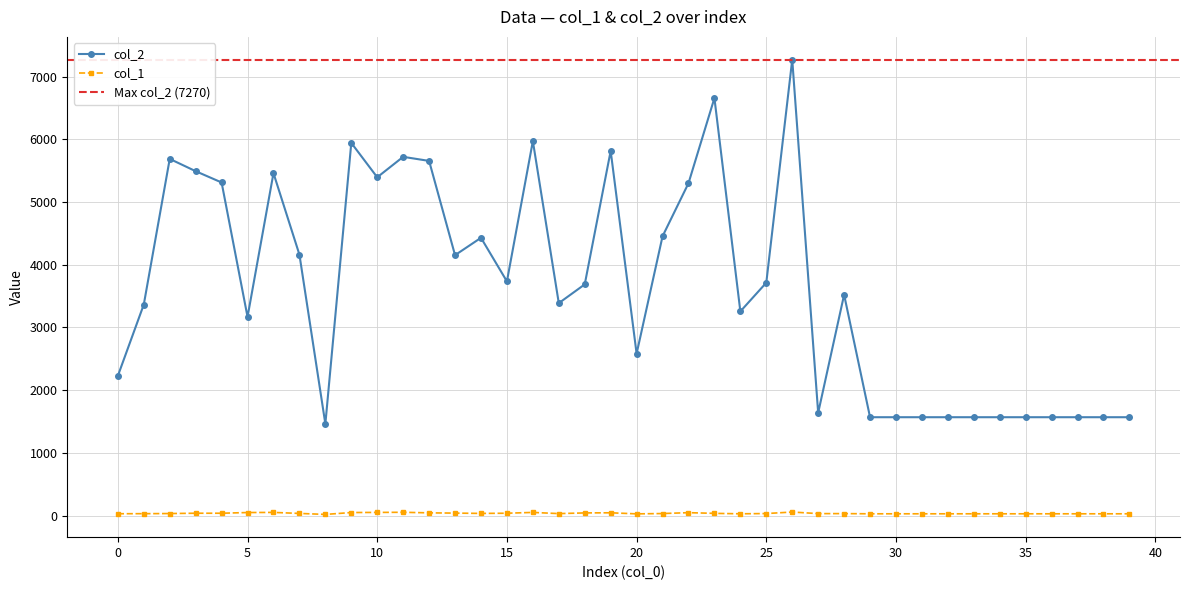

What are all the series names shown in the legend?

col_2, col_1